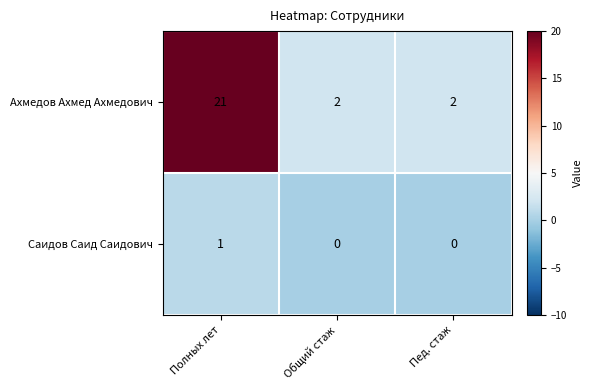

How many series are shown in this chart?

2